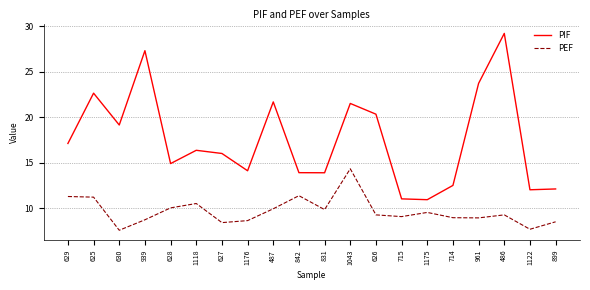

The PIF series shows 31.5 at 625. True or false?

False